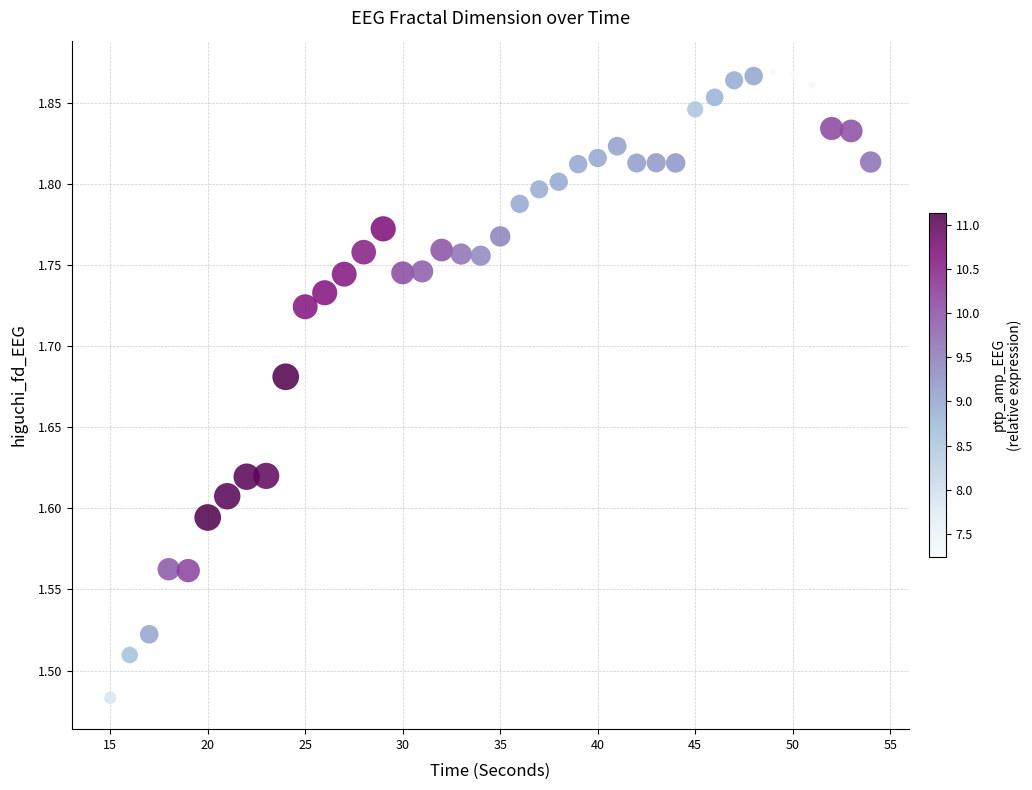

What is the range of Y values (max minus min)?

0.4